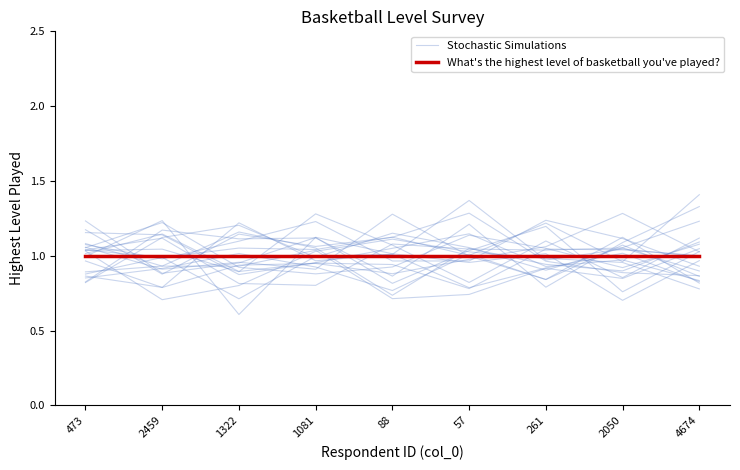

Which series has the largest range (max minus min)?

Stochastic Simulations